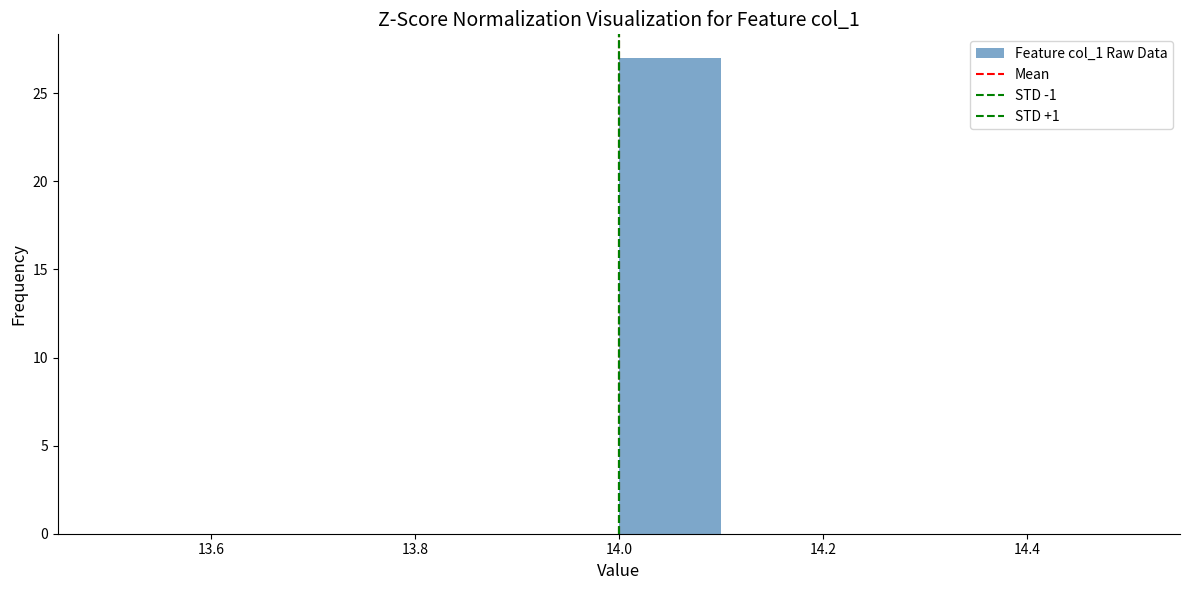

Which range on the x-axis has the tallest bar?

14.0 to 14.1